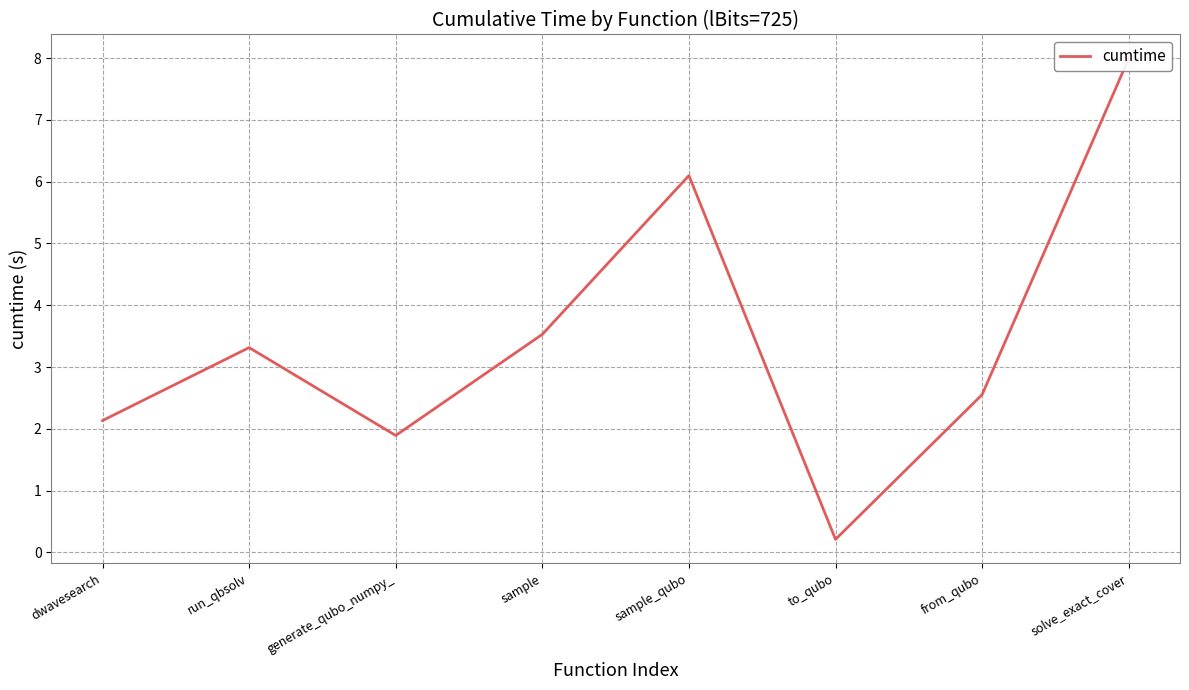

Reading left to right, list all the values displayed in this chart.

dwavesearch=2.1	run_qbsolv=3.3	generate_qubo_numpy_=1.9	sample=3.5	sample_qubo=6.1	to_qubo=0.2	from_qubo=2.6	solve_exact_cover=8.0